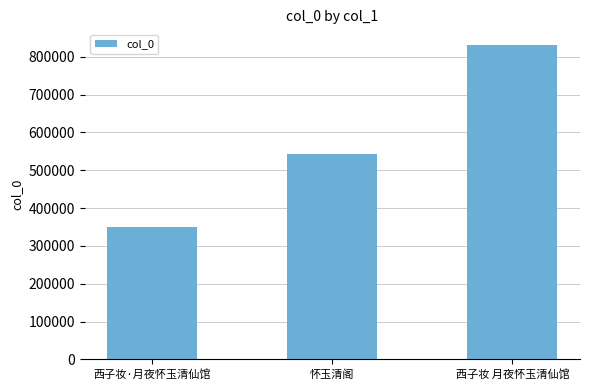

The value at 西子妆·月夜怀玉清仙馆 is 130333. True or false?

False